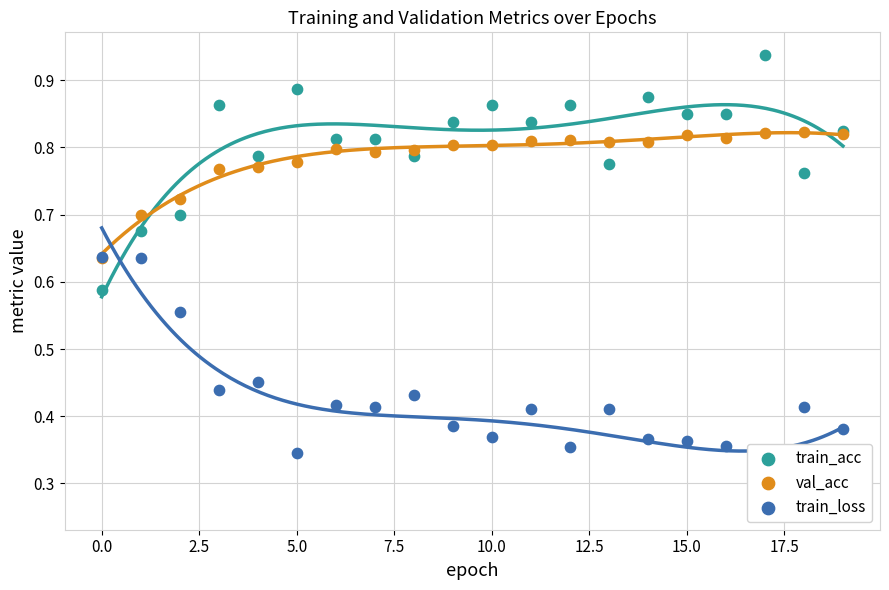

At how many categories does at least one series exceed 0?

20